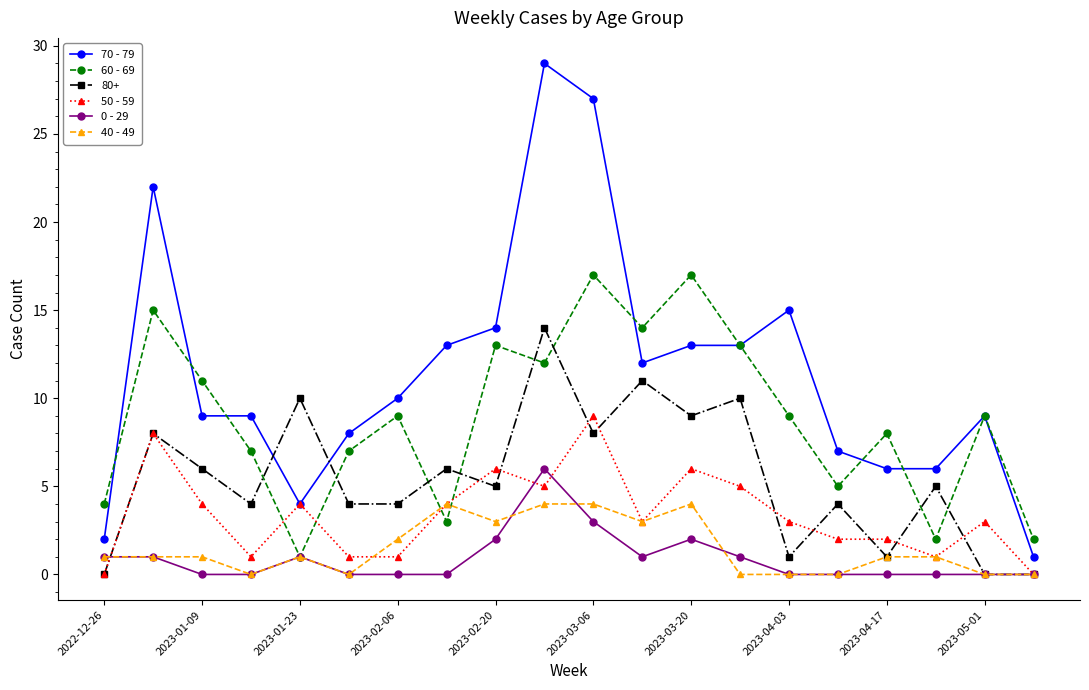

Rank the series by their maximum value, from lowest to highest.

40 - 49, 0 - 29, 50 - 59, 80+, 60 - 69, 70 - 79